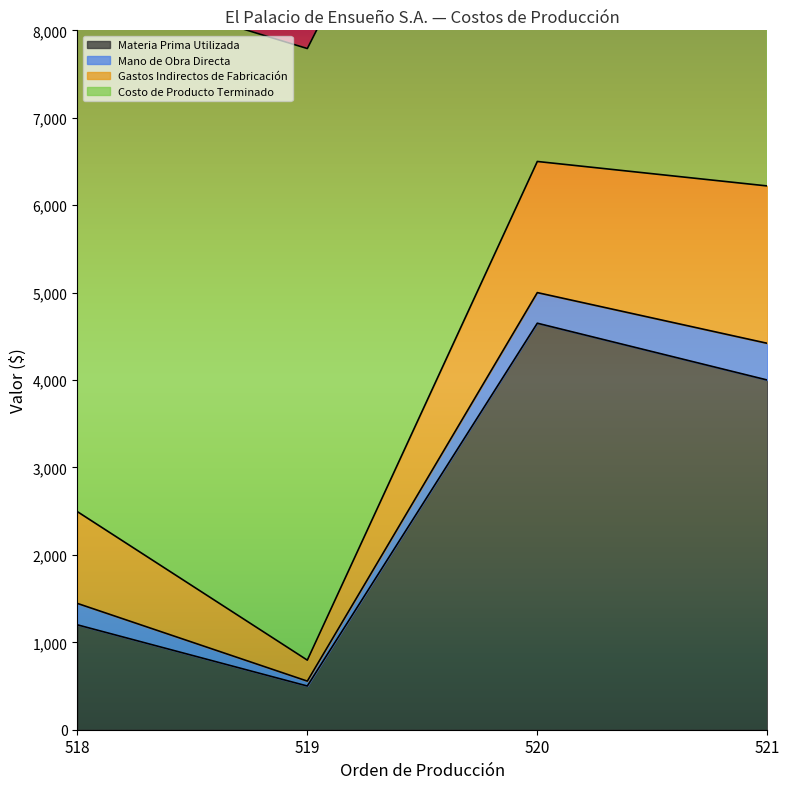

What are all the series names shown in the legend?

Materia Prima Utilizada, Mano de Obra Directa, Gastos Indirectos de Fabricación, Costo de Producto Terminado